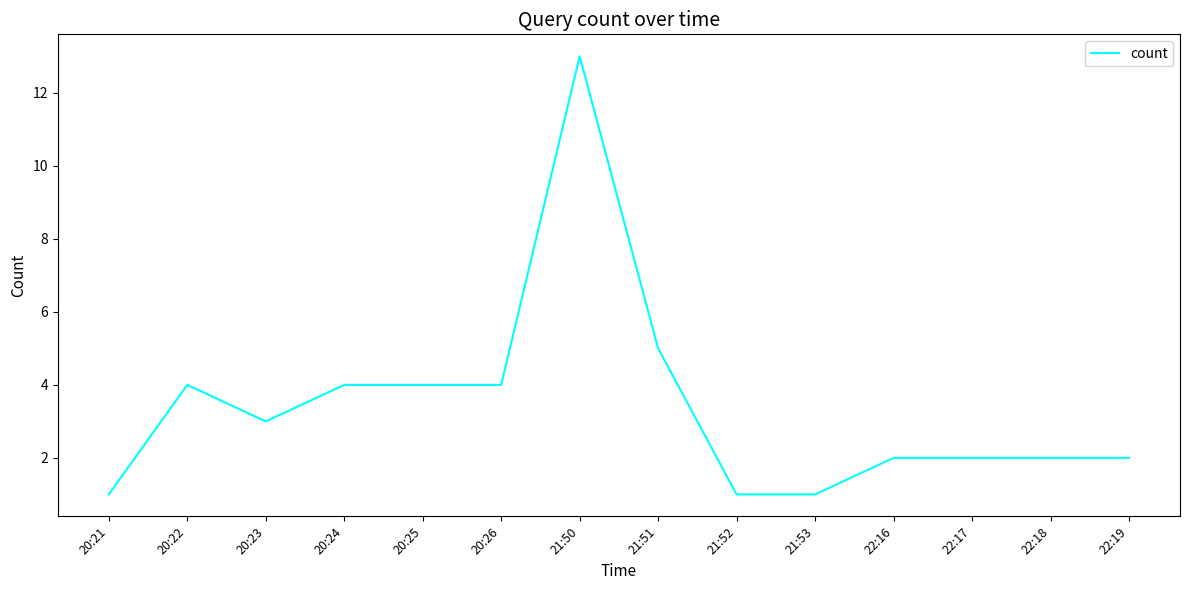

Reading left to right, what are all the values shown in this chart?

20:21=1	20:22=4	20:23=3	20:24=4	20:25=4	20:26=4	21:50=13	21:51=5	21:52=1	21:53=1	22:16=2	22:17=2	22:18=2	22:19=2